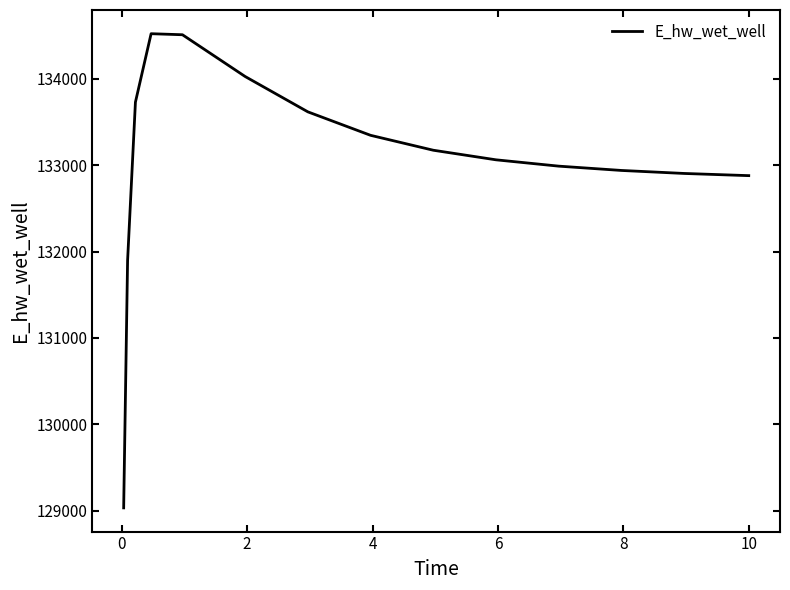

What is the difference between the maximum and minimum values?

5491.7